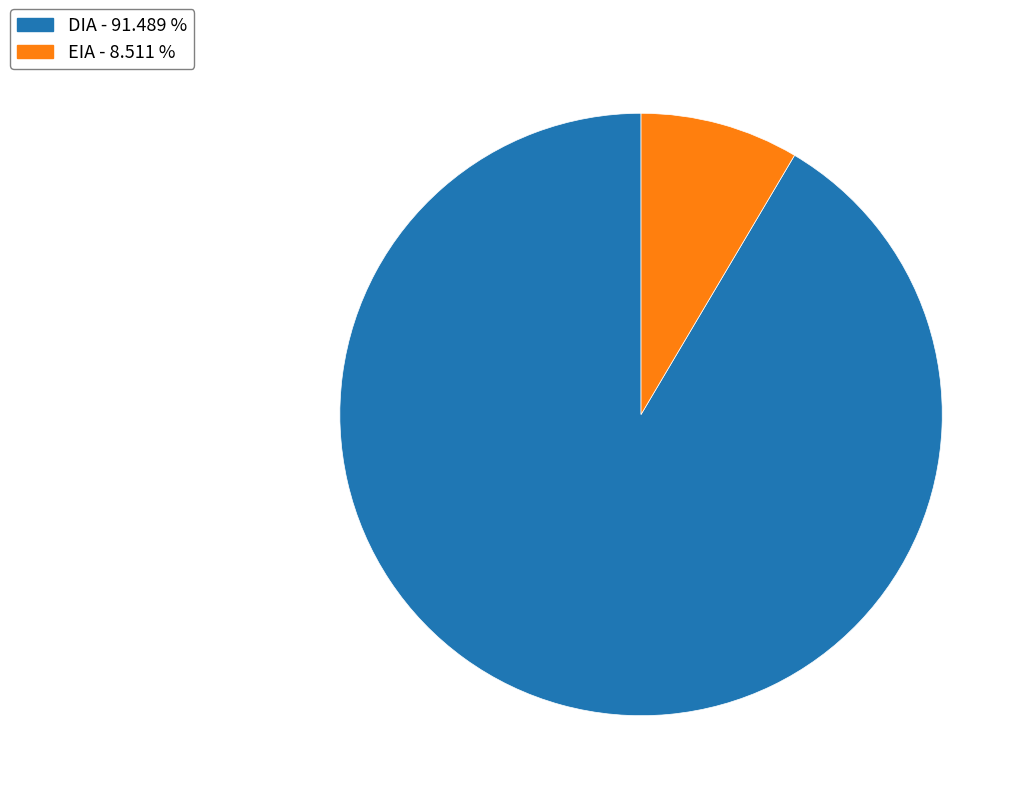

How many segments does this pie chart have?

2